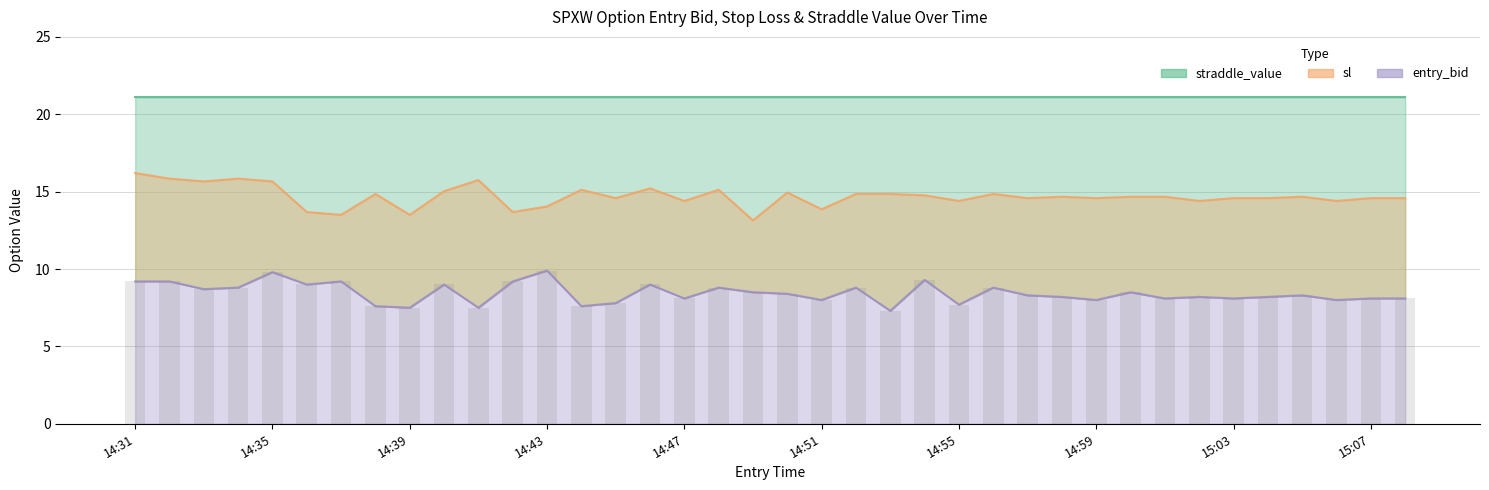

What is the value of the entry_bid bar at the 1st from the left?

9.2